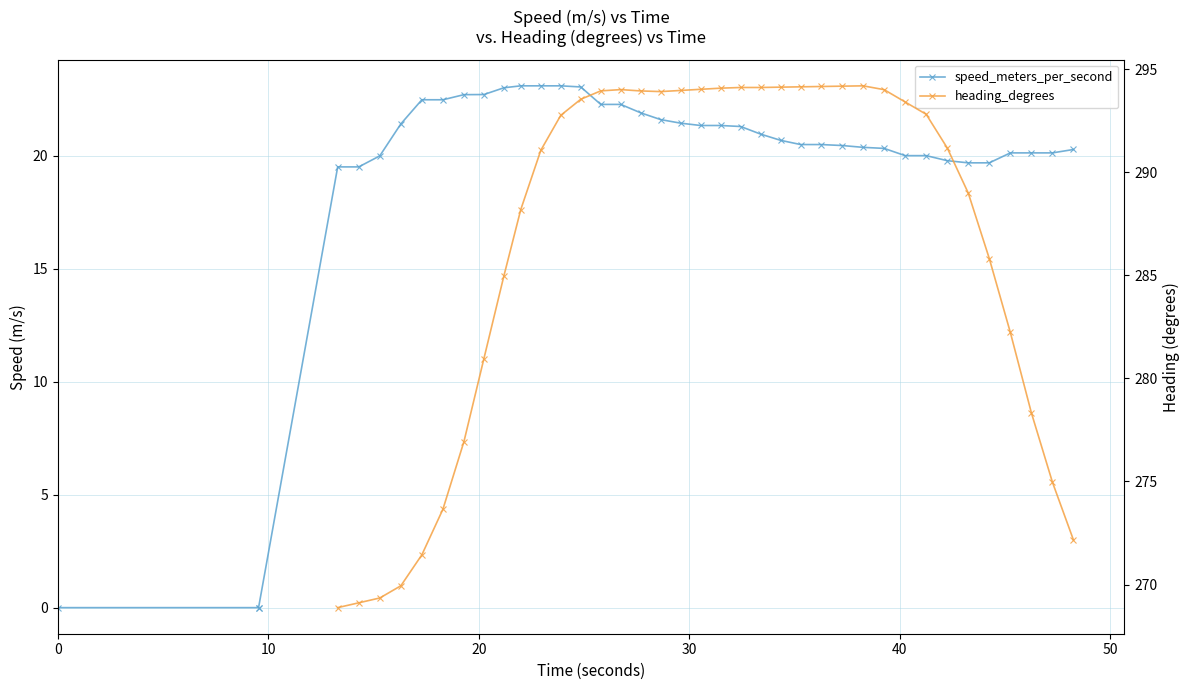

True or false: heading_degrees and speed_meters_per_second cross at least once.

False